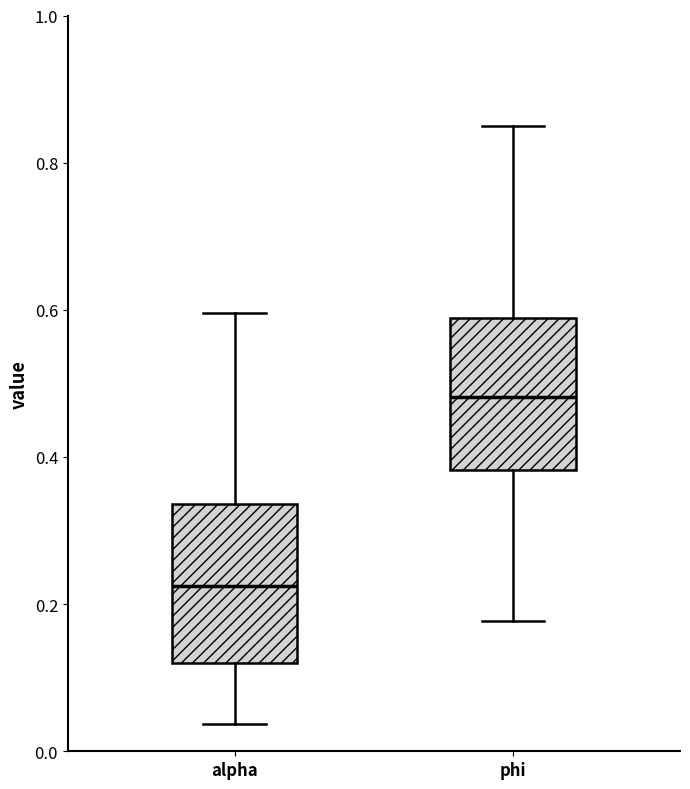

Reading left to right, read every box against the y-axis: the position of its median line, the range the box covers, and the ends of its whiskers. The values are not printed on the chart, so give them approximately, as read against the axis.

alpha: median 0.22, box 0.12 to 0.34, whiskers 0.04 to 0.60
phi: median 0.48, box 0.38 to 0.58, whiskers 0.18 to 0.84